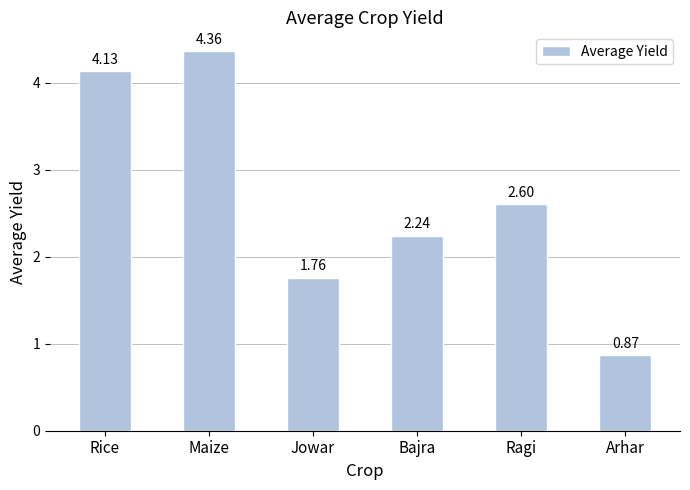

What position from the right is Jowar?

4